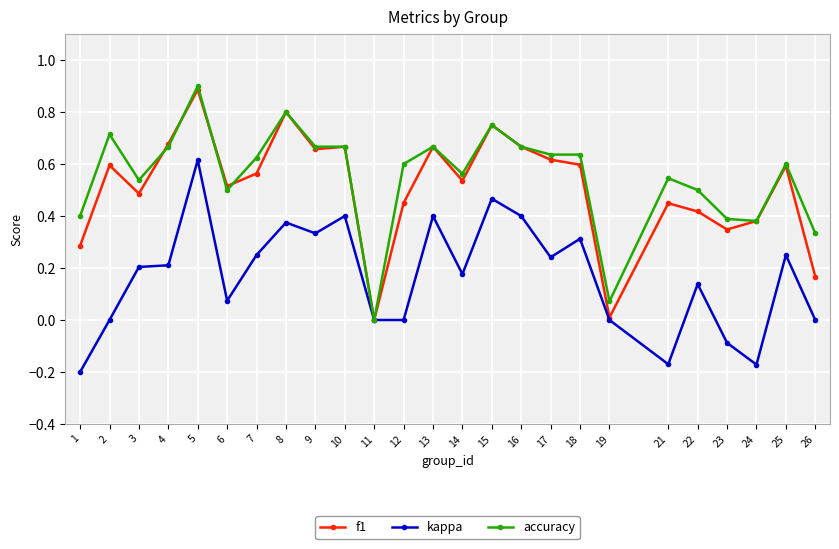

Which series has the widest spread of values?

accuracy